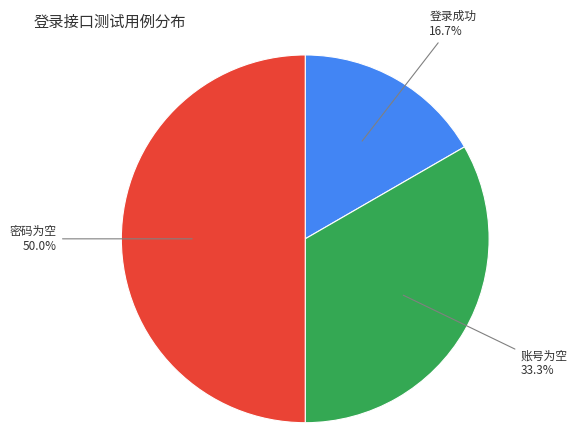

How many slices are in this pie chart?

3